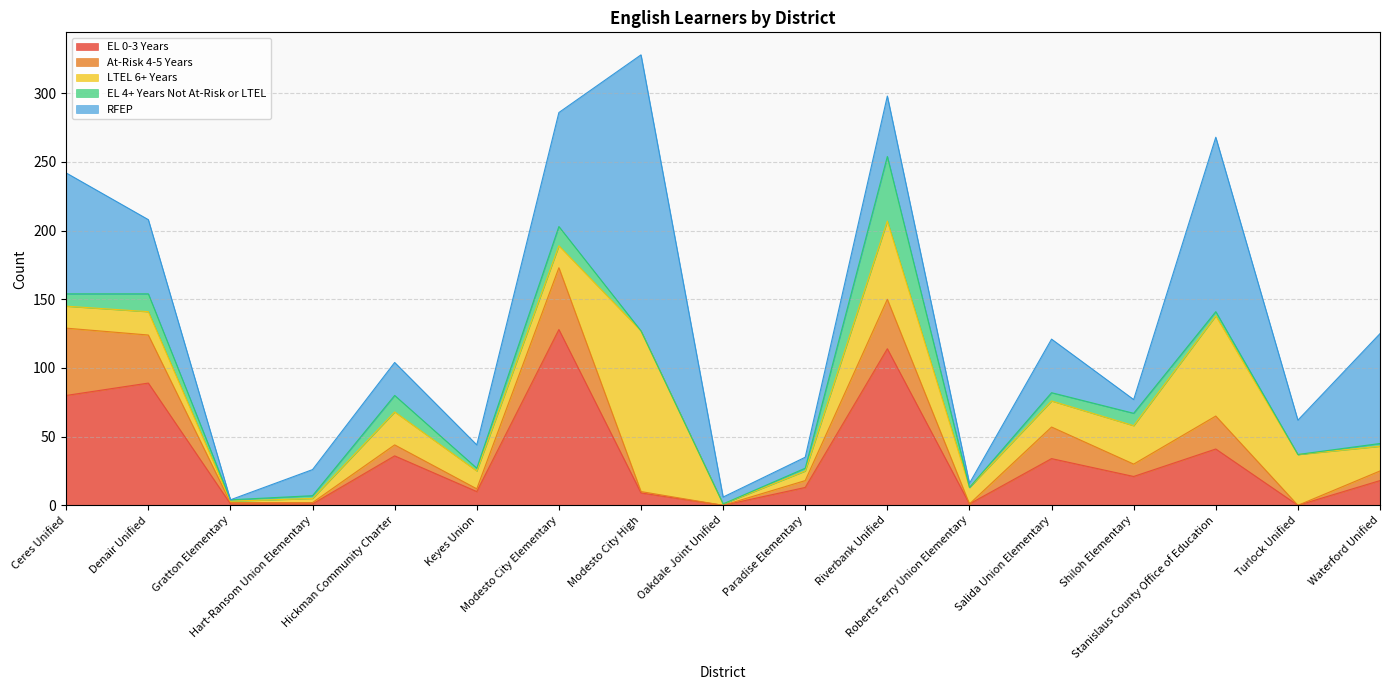

Is the value of LTEL 6+ Years at Turlock Unified greater than the value of EL 0-3 Years at Modesto City Elementary?

No